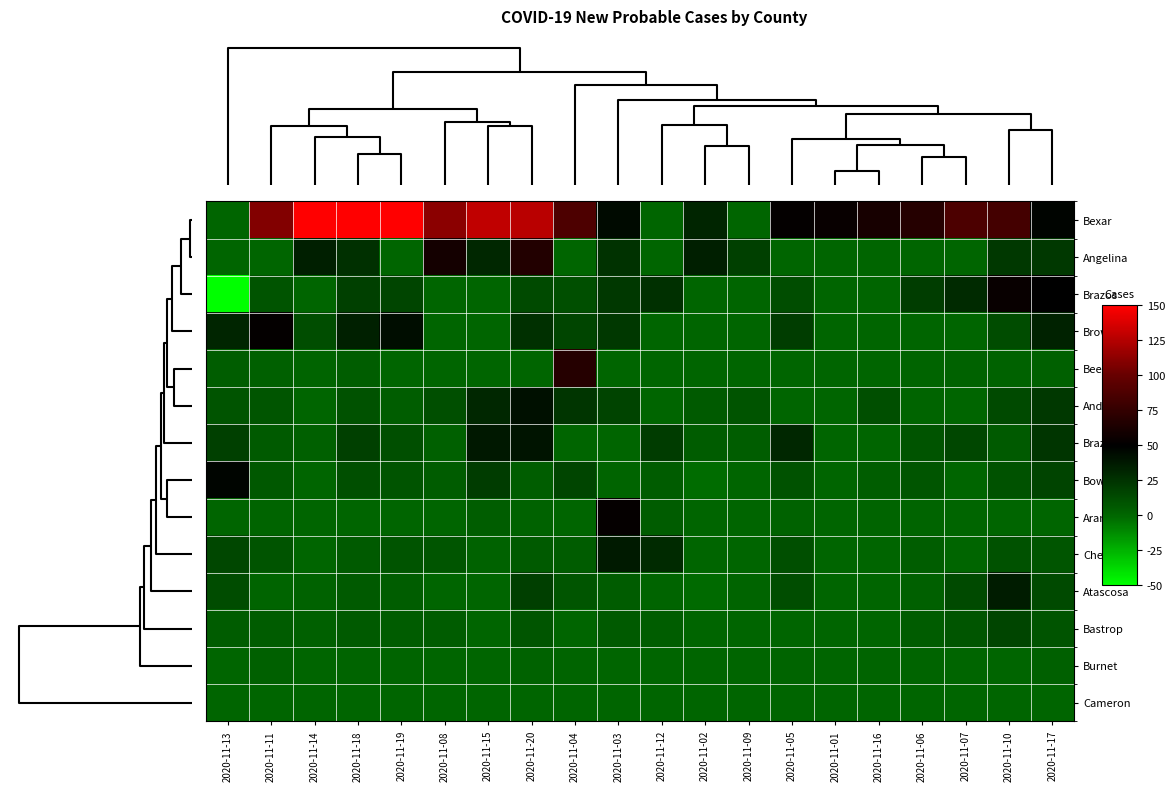

Reading left to right, extract all data points from this chart.

Bexar: 2020-11-13=0	2020-11-11=109	2020-11-14=150	2020-11-18=150	2020-11-19=150	2020-11-08=112	2020-11-15=129	2020-11-20=127	2020-11-04=88	2020-11-03=45	2020-11-12=0	2020-11-02=32	2020-11-09=0	2020-11-05=52	2020-11-01=54	2020-11-16=61	2020-11-06=68	2020-11-07=87	2020-11-10=83	2020-11-17=48
Angelina: 2020-11-13=0	2020-11-11=0	2020-11-14=35	2020-11-18=26	2020-11-19=0	2020-11-08=60	2020-11-15=31	2020-11-20=67	2020-11-04=0	2020-11-03=25	2020-11-12=0	2020-11-02=35	2020-11-09=18	2020-11-05=0	2020-11-01=0	2020-11-16=0	2020-11-06=0	2020-11-07=0	2020-11-10=22	2020-11-17=22
Brazos: 2020-11-13=-50	2020-11-11=9	2020-11-14=0	2020-11-18=18	2020-11-19=16	2020-11-08=0	2020-11-15=0	2020-11-20=14	2020-11-04=11	2020-11-03=22	2020-11-12=26	2020-11-02=0	2020-11-09=0	2020-11-05=12	2020-11-01=0	2020-11-16=0	2020-11-06=20	2020-11-07=29	2020-11-10=54	2020-11-17=50
Brown: 2020-11-13=32	2020-11-11=52	2020-11-14=12	2020-11-18=34	2020-11-19=43	2020-11-08=0	2020-11-15=0	2020-11-20=26	2020-11-04=16	2020-11-03=22	2020-11-12=0	2020-11-02=0	2020-11-09=0	2020-11-05=20	2020-11-01=0	2020-11-16=0	2020-11-06=0	2020-11-07=0	2020-11-10=13	2020-11-17=33
Bee: 2020-11-13=4	2020-11-11=3	2020-11-14=1	2020-11-18=4	2020-11-19=0	2020-11-08=0	2020-11-15=0	2020-11-20=0	2020-11-04=68	2020-11-03=0	2020-11-12=0	2020-11-02=0	2020-11-09=0	2020-11-05=0	2020-11-01=0	2020-11-16=0	2020-11-06=1	2020-11-07=2	2020-11-10=2	2020-11-17=3
Anderson: 2020-11-13=9	2020-11-11=8	2020-11-14=0	2020-11-18=10	2020-11-19=4	2020-11-08=11	2020-11-15=31	2020-11-20=42	2020-11-04=24	2020-11-03=17	2020-11-12=0	2020-11-02=6	2020-11-09=9	2020-11-05=0	2020-11-01=0	2020-11-16=11	2020-11-06=1	2020-11-07=0	2020-11-10=14	2020-11-17=22
Brazoria: 2020-11-13=18	2020-11-11=6	2020-11-14=3	2020-11-18=18	2020-11-19=11	2020-11-08=3	2020-11-15=38	2020-11-20=40	2020-11-04=0	2020-11-03=0	2020-11-12=21	2020-11-02=5	2020-11-09=4	2020-11-05=31	2020-11-01=0	2020-11-16=0	2020-11-06=9	2020-11-07=15	2020-11-10=6	2020-11-17=24
Bowie: 2020-11-13=47	2020-11-11=7	2020-11-14=0	2020-11-18=11	2020-11-19=9	2020-11-08=5	2020-11-15=21	2020-11-20=4	2020-11-04=16	2020-11-03=1	2020-11-12=5	2020-11-02=-2	2020-11-09=0	2020-11-05=10	2020-11-01=0	2020-11-16=4	2020-11-06=8	2020-11-07=0	2020-11-10=10	2020-11-17=17
Aransas: 2020-11-13=0	2020-11-11=1	2020-11-14=0	2020-11-18=0	2020-11-19=0	2020-11-08=0	2020-11-15=4	2020-11-20=2	2020-11-04=0	2020-11-03=53	2020-11-12=5	2020-11-02=0	2020-11-09=0	2020-11-05=2	2020-11-01=0	2020-11-16=1	2020-11-06=1	2020-11-07=0	2020-11-10=0	2020-11-17=0
Cherokee: 2020-11-13=15	2020-11-11=9	2020-11-14=0	2020-11-18=6	2020-11-19=9	2020-11-08=8	2020-11-15=2	2020-11-20=6	2020-11-04=5	2020-11-03=37	2020-11-12=29	2020-11-02=0	2020-11-09=0	2020-11-05=11	2020-11-01=0	2020-11-16=0	2020-11-06=4	2020-11-07=0	2020-11-10=10	2020-11-17=8
Atascosa: 2020-11-13=13	2020-11-11=1	2020-11-14=2	2020-11-18=6	2020-11-19=4	2020-11-08=0	2020-11-15=0	2020-11-20=19	2020-11-04=8	2020-11-03=5	2020-11-12=1	2020-11-02=-1	2020-11-09=1	2020-11-05=12	2020-11-01=0	2020-11-16=0	2020-11-06=3	2020-11-07=14	2020-11-10=36	2020-11-17=14
Bastrop: 2020-11-13=5	2020-11-11=5	2020-11-14=3	2020-11-18=6	2020-11-19=5	2020-11-08=5	2020-11-15=0	2020-11-20=8	2020-11-04=0	2020-11-03=6	2020-11-12=4	2020-11-02=0	2020-11-09=0	2020-11-05=0	2020-11-01=0	2020-11-16=0	2020-11-06=5	2020-11-07=8	2020-11-10=16	2020-11-17=9
Burnet: 2020-11-13=0	2020-11-11=3	2020-11-14=0	2020-11-18=1	2020-11-19=1	2020-11-08=0	2020-11-15=0	2020-11-20=2	2020-11-04=1	2020-11-03=0	2020-11-12=0	2020-11-02=0	2020-11-09=0	2020-11-05=1	2020-11-01=0	2020-11-16=1	2020-11-06=1	2020-11-07=0	2020-11-10=0	2020-11-17=3
Cameron: 2020-11-13=0	2020-11-11=0	2020-11-14=0	2020-11-18=0	2020-11-19=0	2020-11-08=0	2020-11-15=0	2020-11-20=0	2020-11-04=0	2020-11-03=0	2020-11-12=0	2020-11-02=0	2020-11-09=0	2020-11-05=0	2020-11-01=0	2020-11-16=0	2020-11-06=0	2020-11-07=0	2020-11-10=0	2020-11-17=0